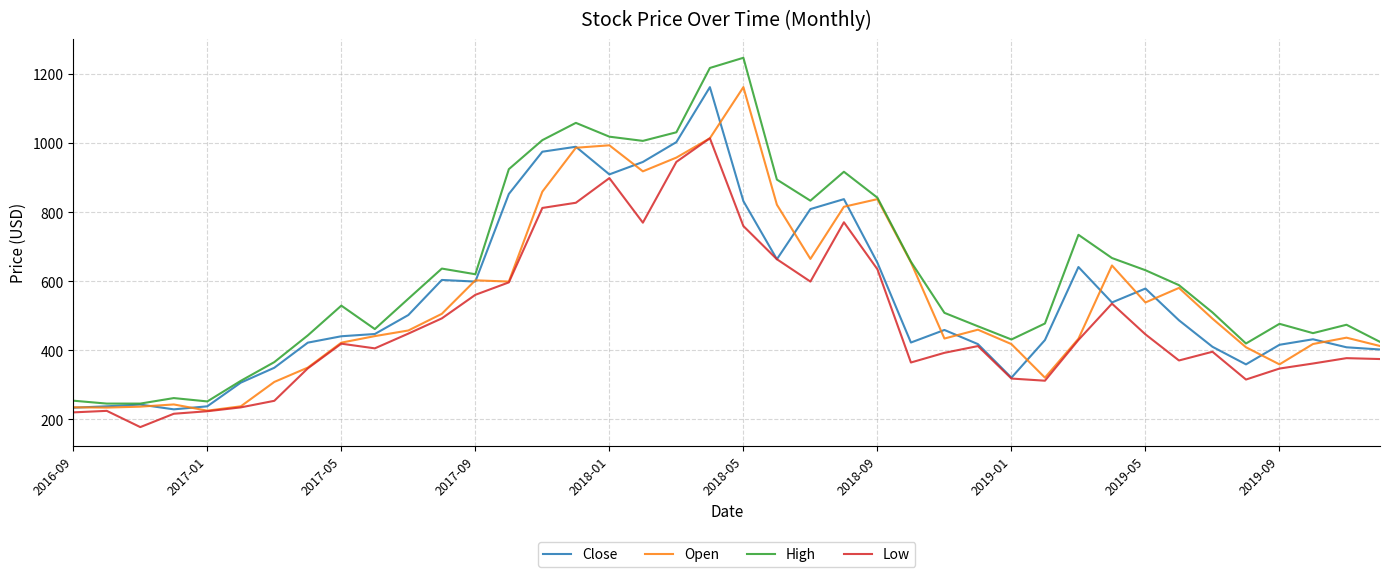

What is the difference between the maximum and second lowest values in the Close series?

928.3